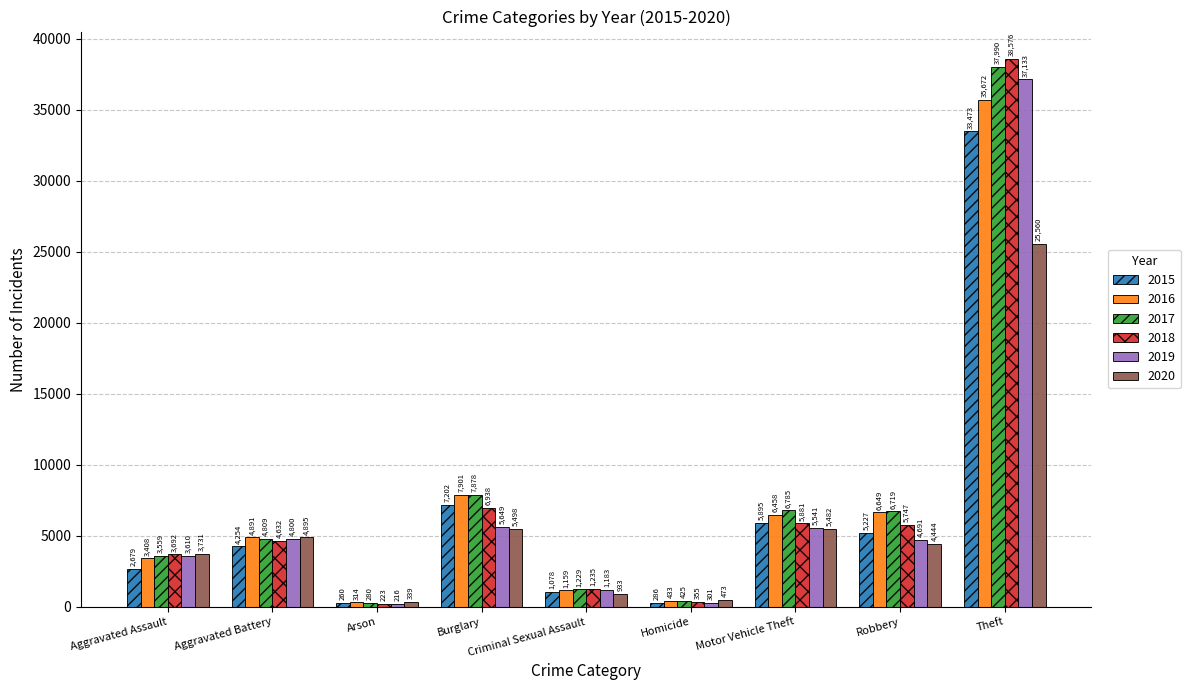

What is the difference between the 2020 values at Theft and Motor Vehicle Theft?

20078